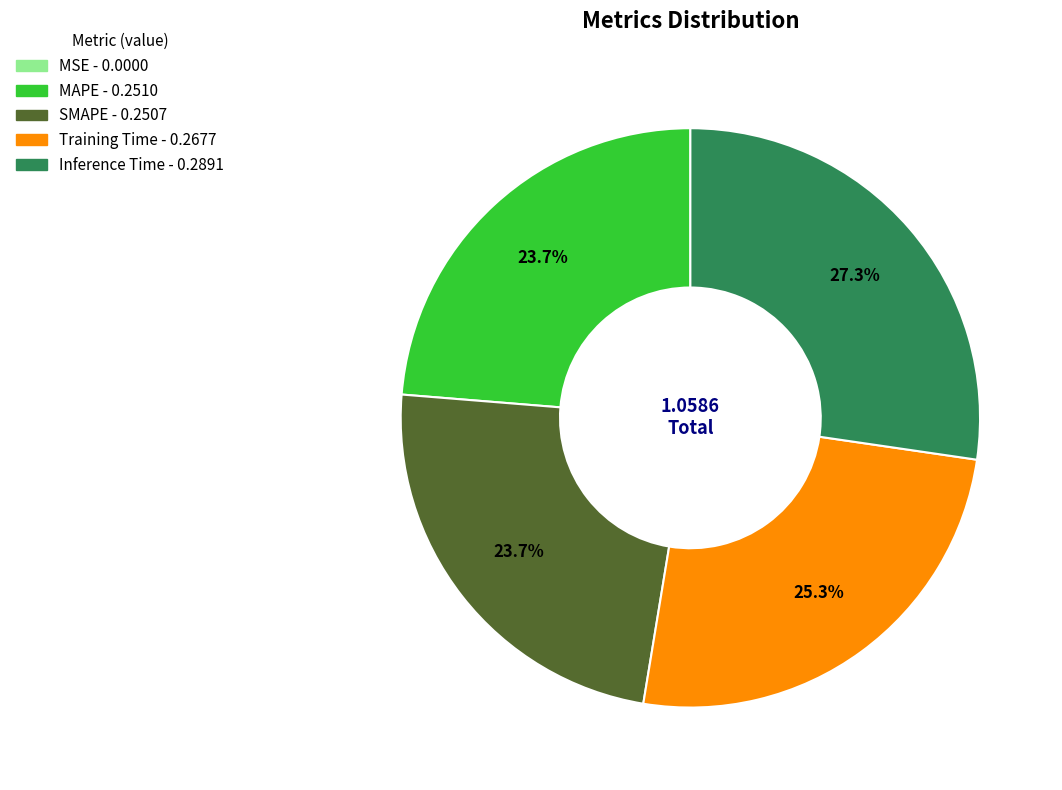

Is there a majority slice in this chart?

No